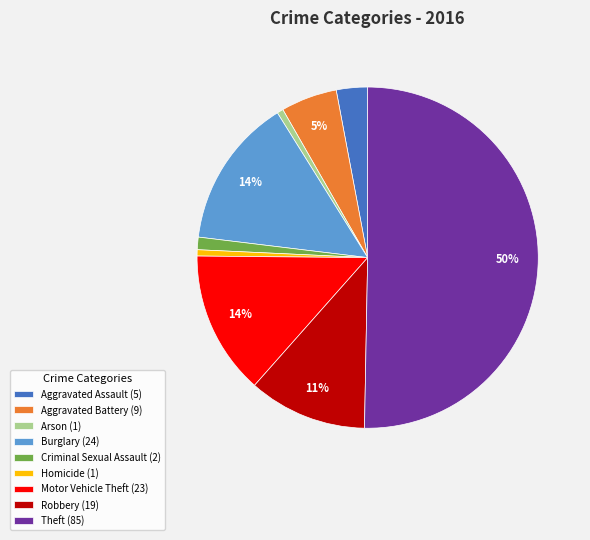

To the nearest percent, what percentage of the pie is Robbery?

11%